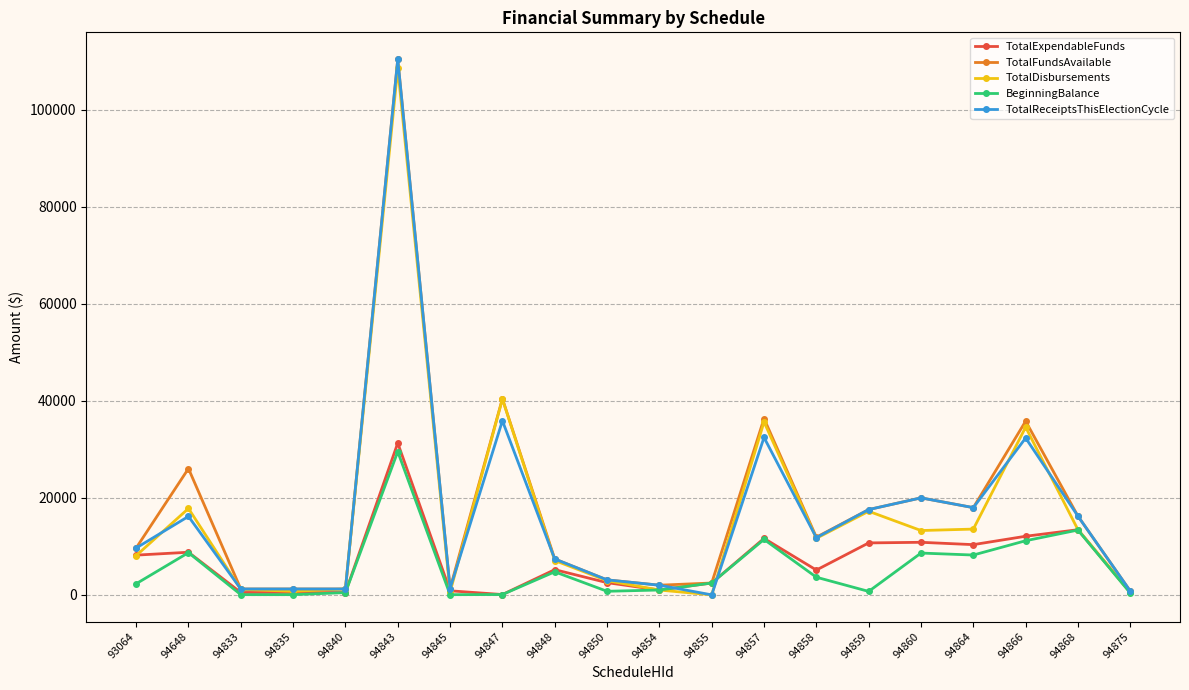

At which category is the sum across all series the highest?

94843